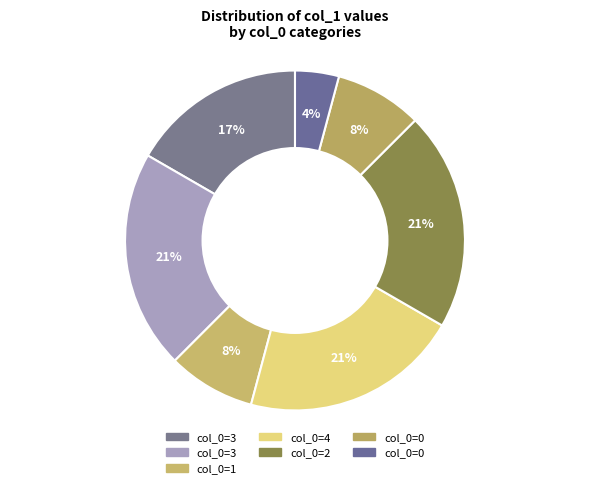

How many slices are in this pie chart?

7